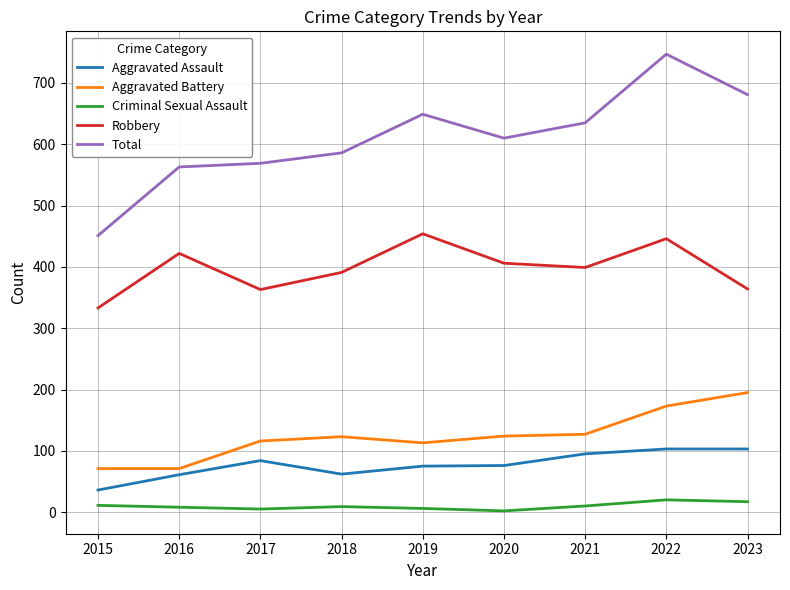

Is the value of Robbery at 2023 greater than the value of Criminal Sexual Assault at 2023?

Yes